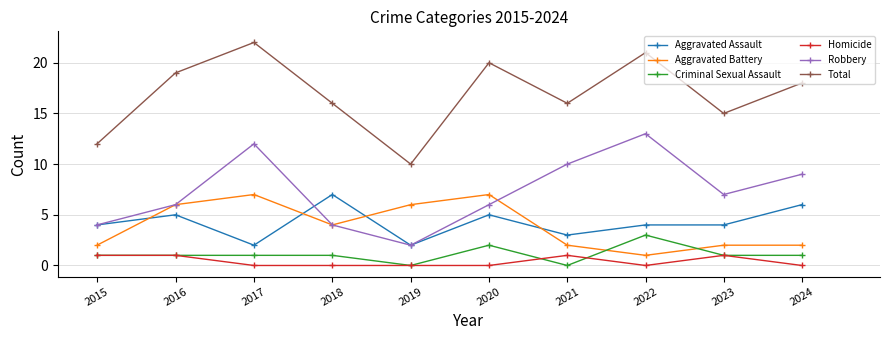

True or false: Aggravated Battery has more than 0 interior local peaks.

True